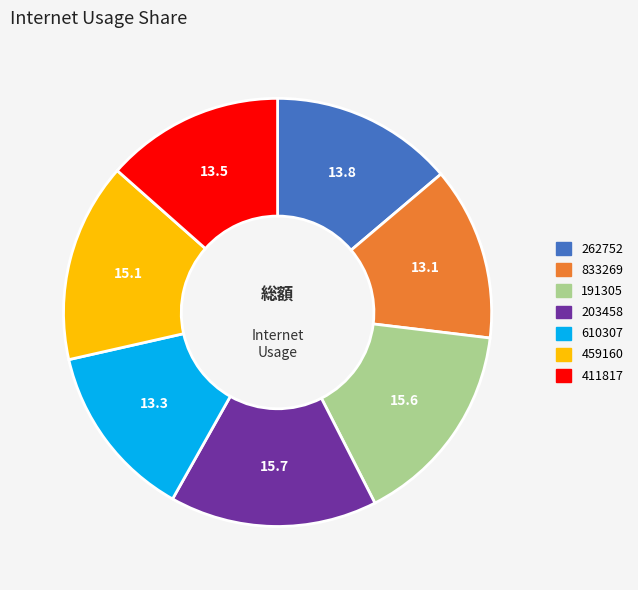

Is there any slice that represents more than half of the pie?

No